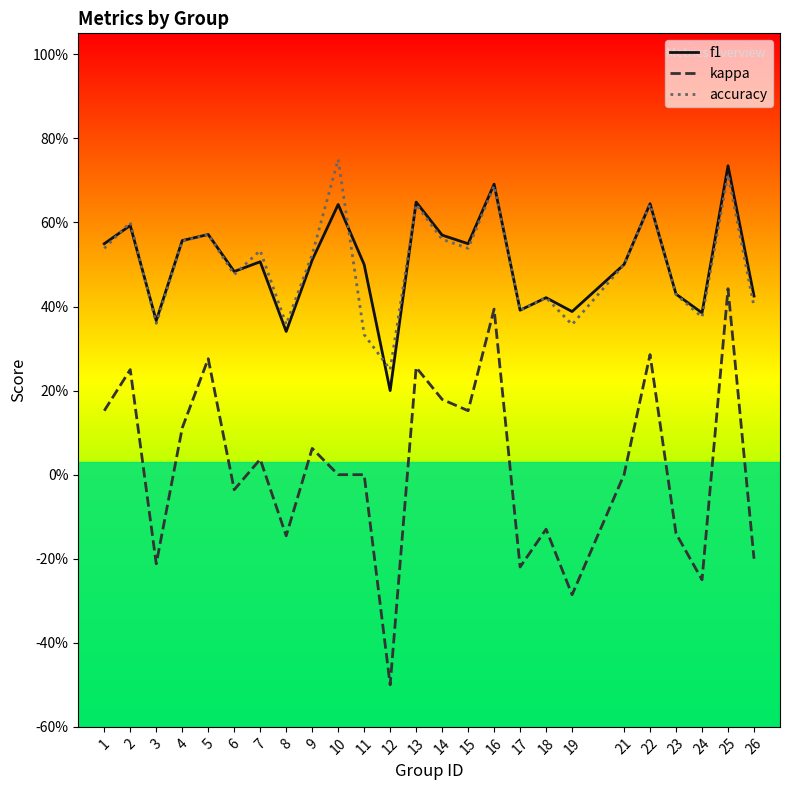

Reading left to right, list all the values displayed in this chart.

f1: 1=0.5	2=0.6	3=0.4	4=0.6	5=0.6	6=0.5	7=0.5	8=0.3	9=0.5	10=0.6	11=0.5	12=0.2	13=0.6	14=0.6	15=0.5	16=0.7	17=0.4	18=0.4	19=0.4	21=0.5	22=0.6	23=0.4	24=0.4	25=0.7	26=0.4
kappa: 1=0.2	2=0.2	3=-0.2	4=0.1	5=0.3	6=-0.0	7=0.0	8=-0.1	9=0.1	10=0.0	11=0.0	12=-0.5	13=0.3	14=0.2	15=0.2	16=0.4	17=-0.2	18=-0.1	19=-0.3	21=0.0	22=0.3	23=-0.1	24=-0.2	25=0.4	26=-0.2
accuracy: 1=0.5	2=0.6	3=0.4	4=0.6	5=0.6	6=0.5	7=0.5	8=0.4	9=0.5	10=0.8	11=0.3	12=0.2	13=0.6	14=0.6	15=0.5	16=0.7	17=0.4	18=0.4	19=0.4	21=0.5	22=0.6	23=0.4	24=0.4	25=0.7	26=0.4